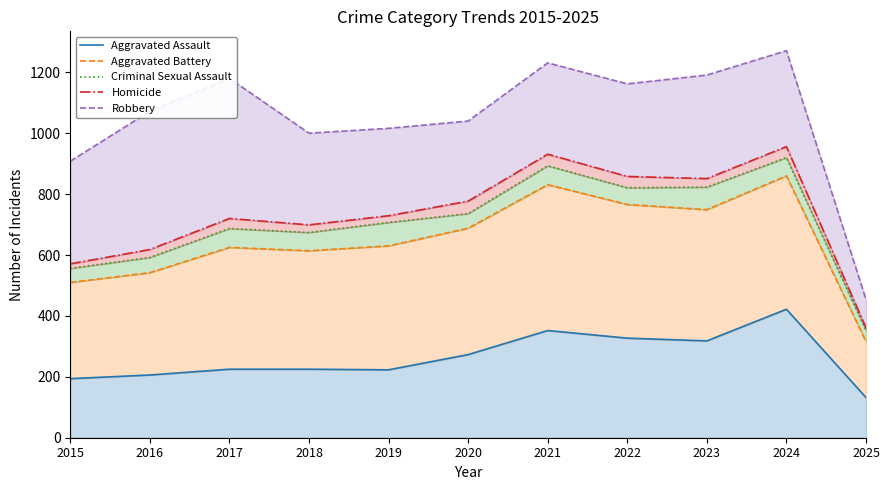

True or false: Aggravated Battery has more than 1 points higher than both neighbors.

True